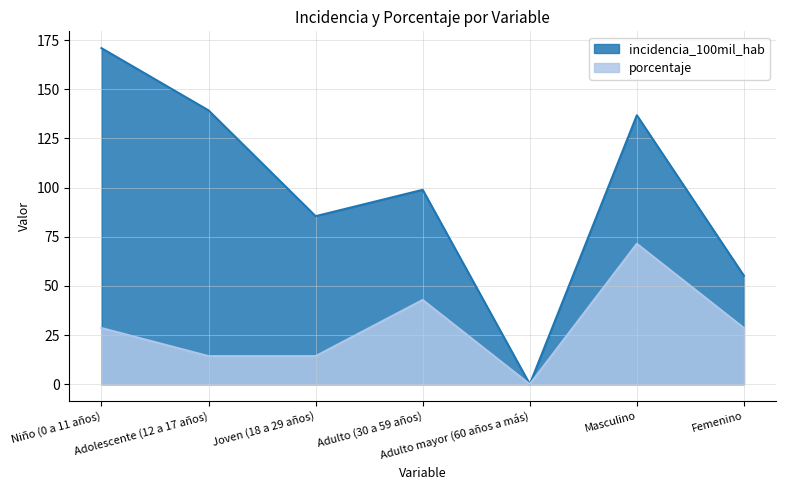

What is the sum of the incidencia_100mil_hab values at Adulto mayor (60 años a más) and Niño (0 a 11 años)?

170.9